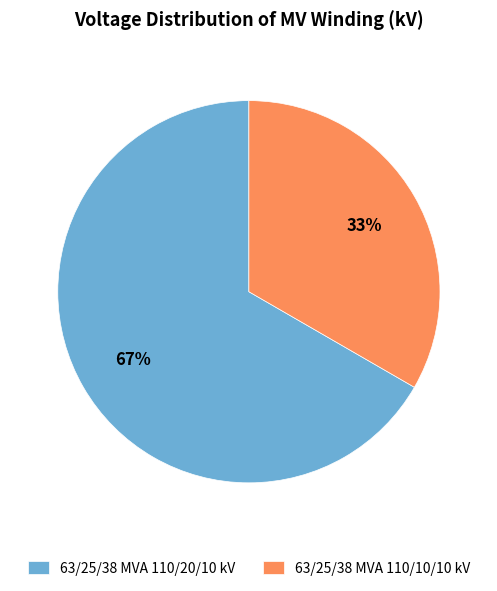

Do 63/25/38 MVA 110/10/10 kV and 63/25/38 MVA 110/20/10 kV together represent more than half of the pie?

Yes